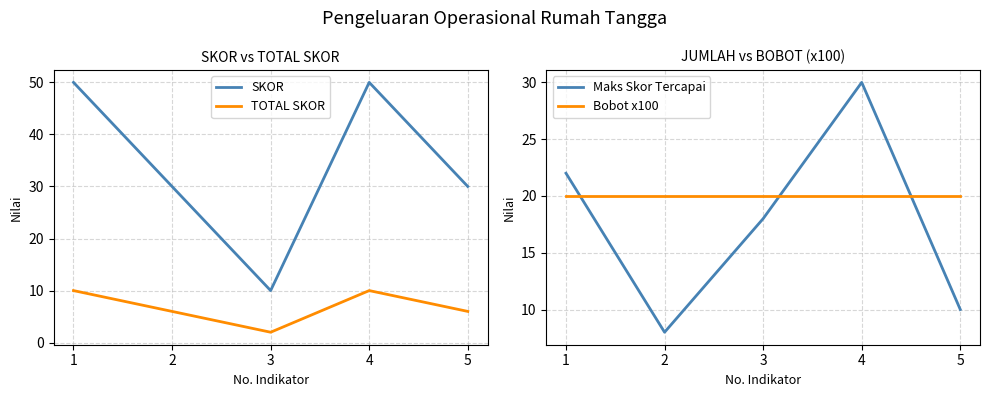

What is the difference between the maximum and second lowest values in the Maks Skor Tercapai series?

20